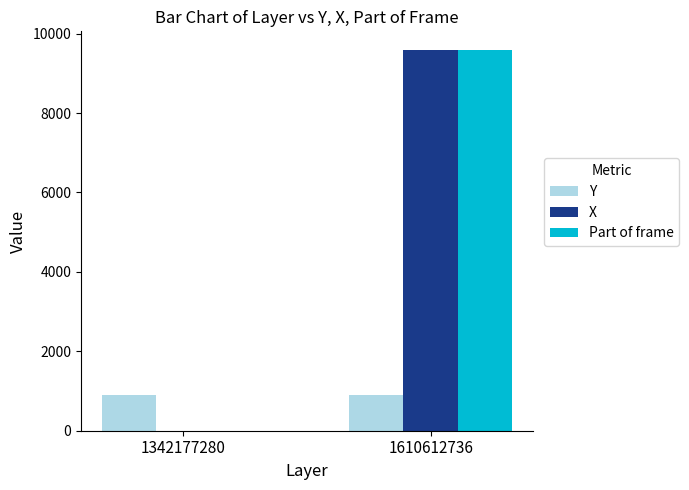

True or false: Part of frame has a value of 9580 at 1610612736.

True